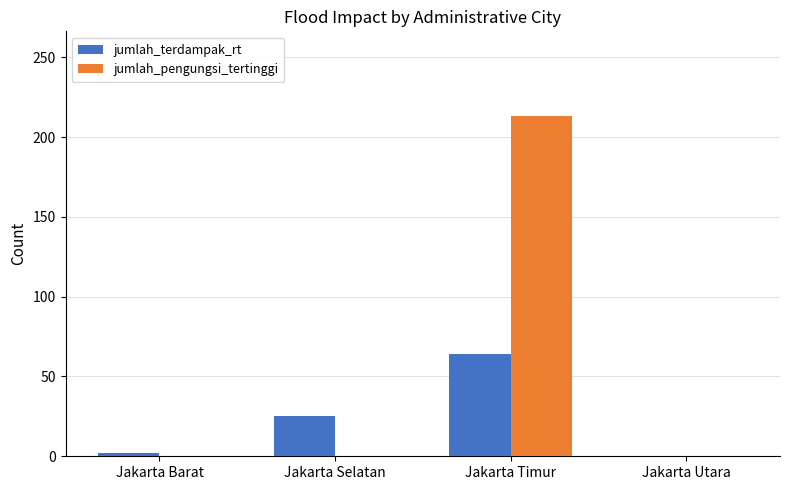

What are all the series names shown in the legend?

jumlah_terdampak_rt, jumlah_pengungsi_tertinggi